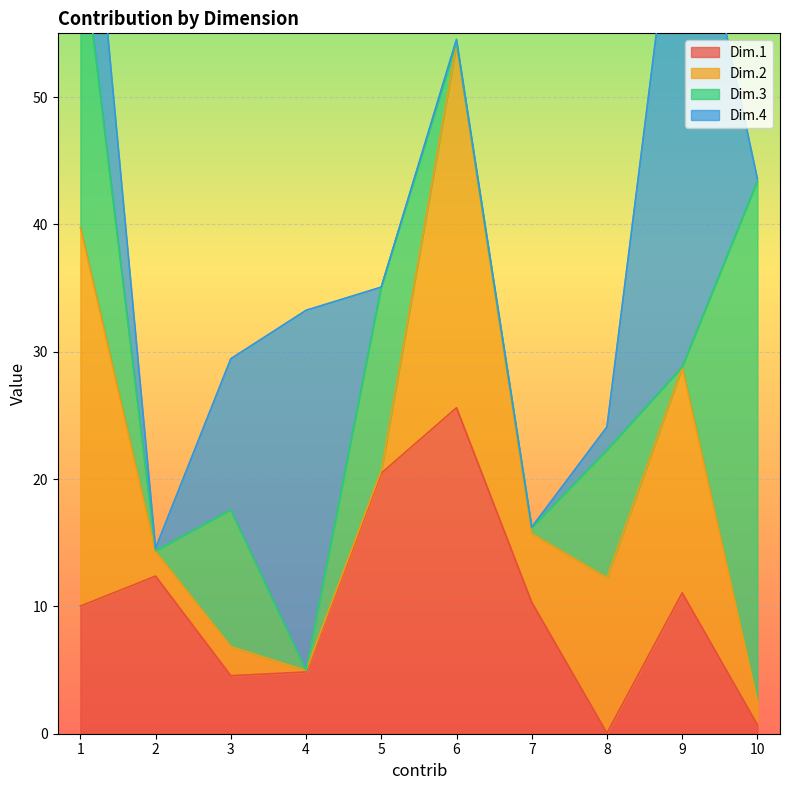

At how many categories does at least one series exceed 28?

5